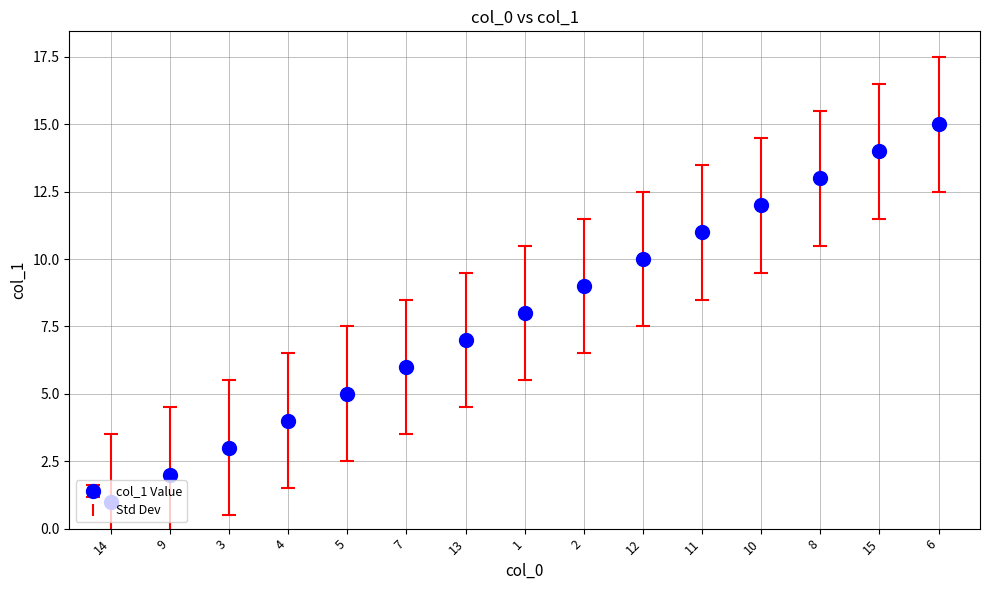

What is the change in value from 2 to 6?

+6